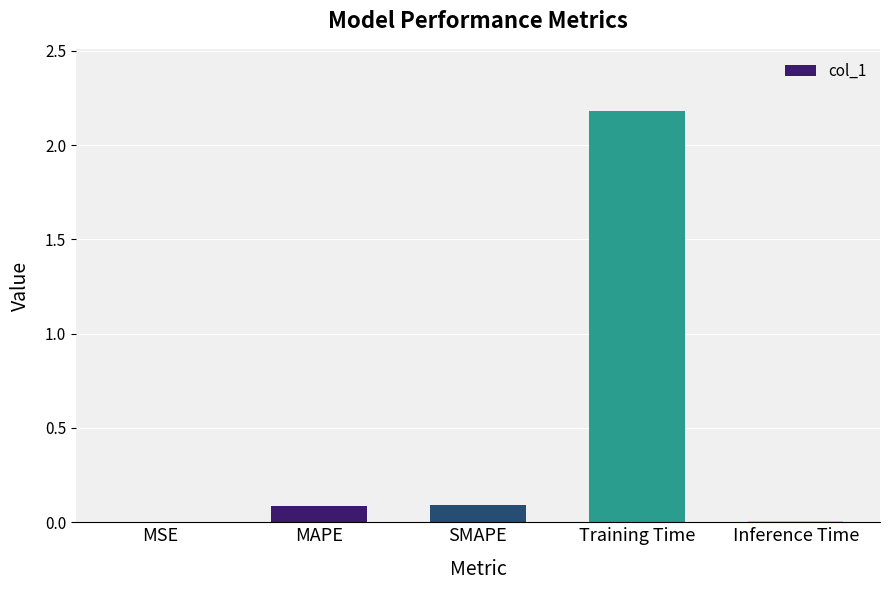

At which category does the chart reach its peak across all series?

Training Time